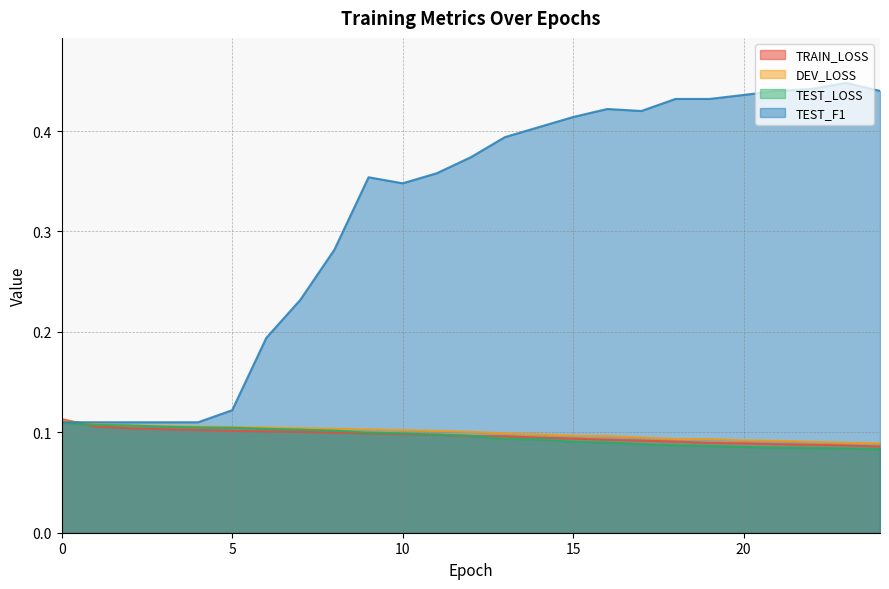

True or false: TEST_F1 and DEV_LOSS cross at least once.

True